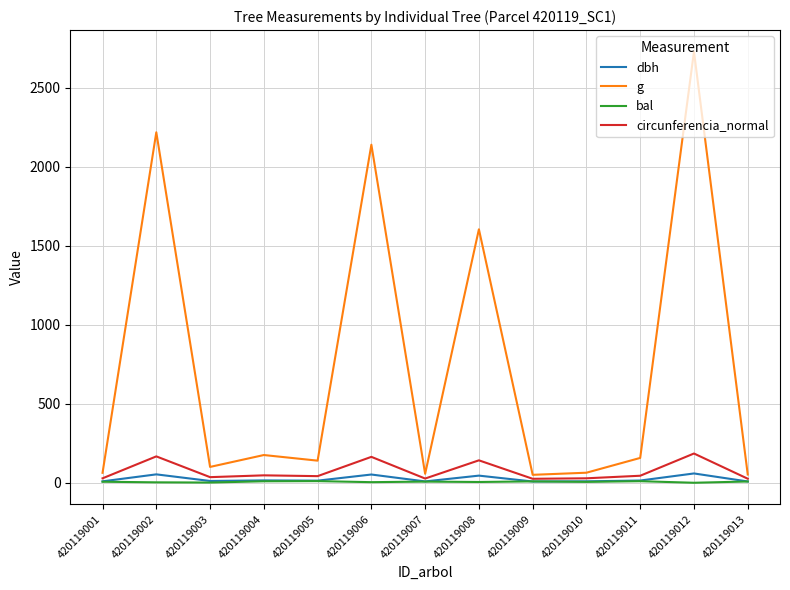

True or false: g and bal cross at least once.

False